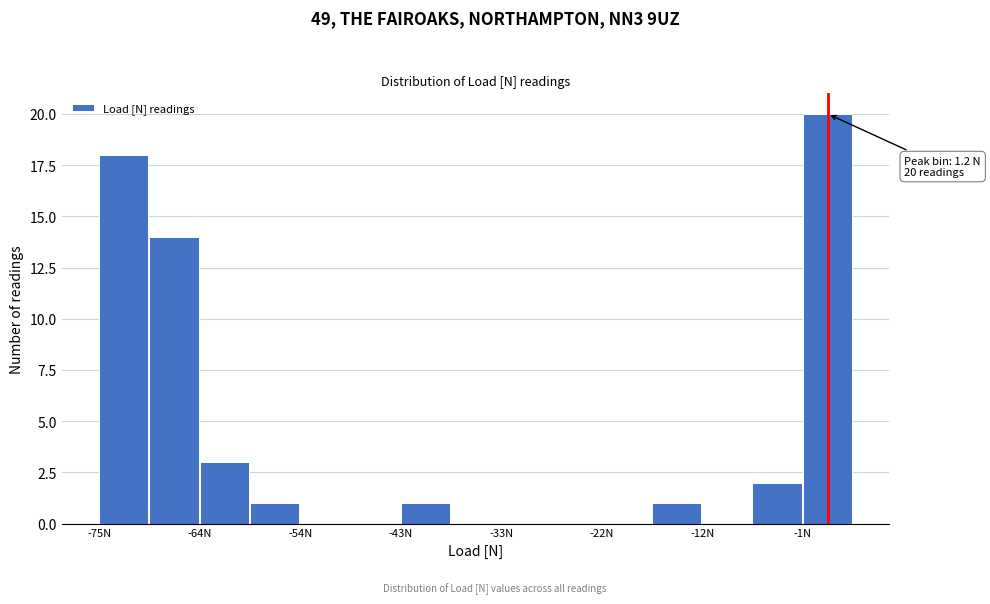

Around what value on the x-axis is the tallest bar? Give the approximate position of its centre, as read against the axis.

2